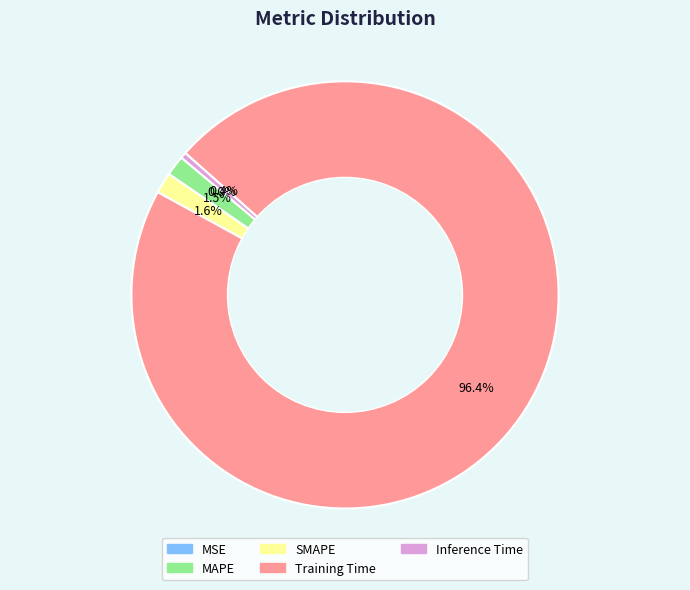

Does Training Time account for over 50% of the chart?

Yes